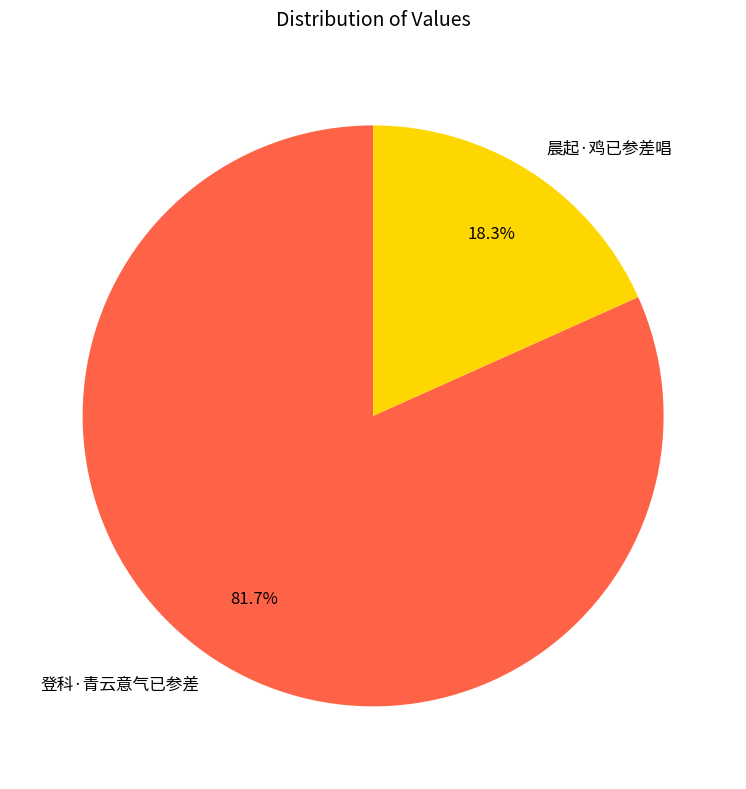

How many slices are in this pie chart?

2